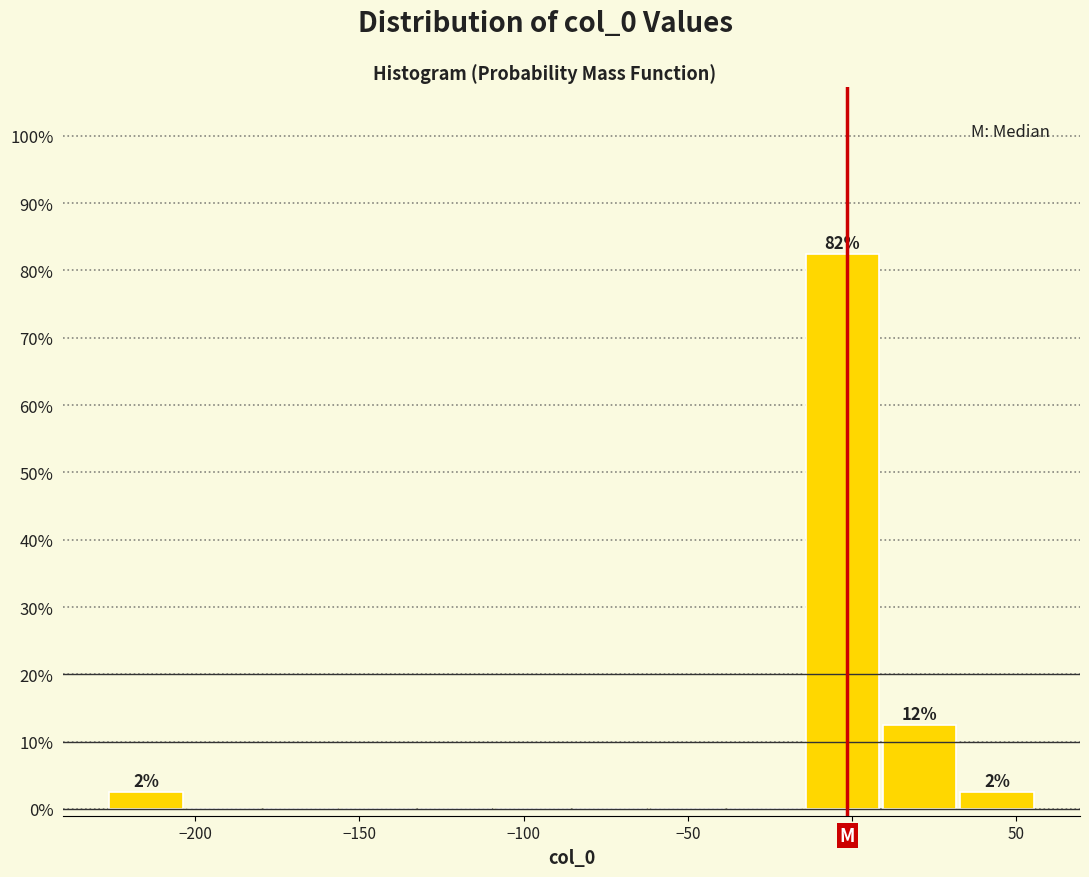

Over which range of the x-axis is the bar tallest?

-15 to 10